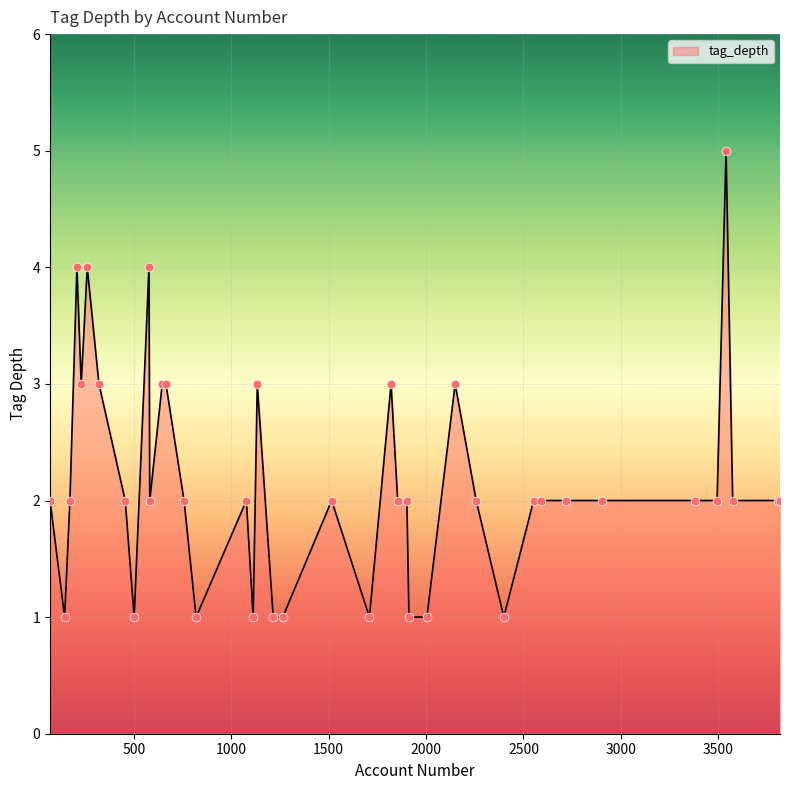

What is the difference between the maximum and minimum values?

4